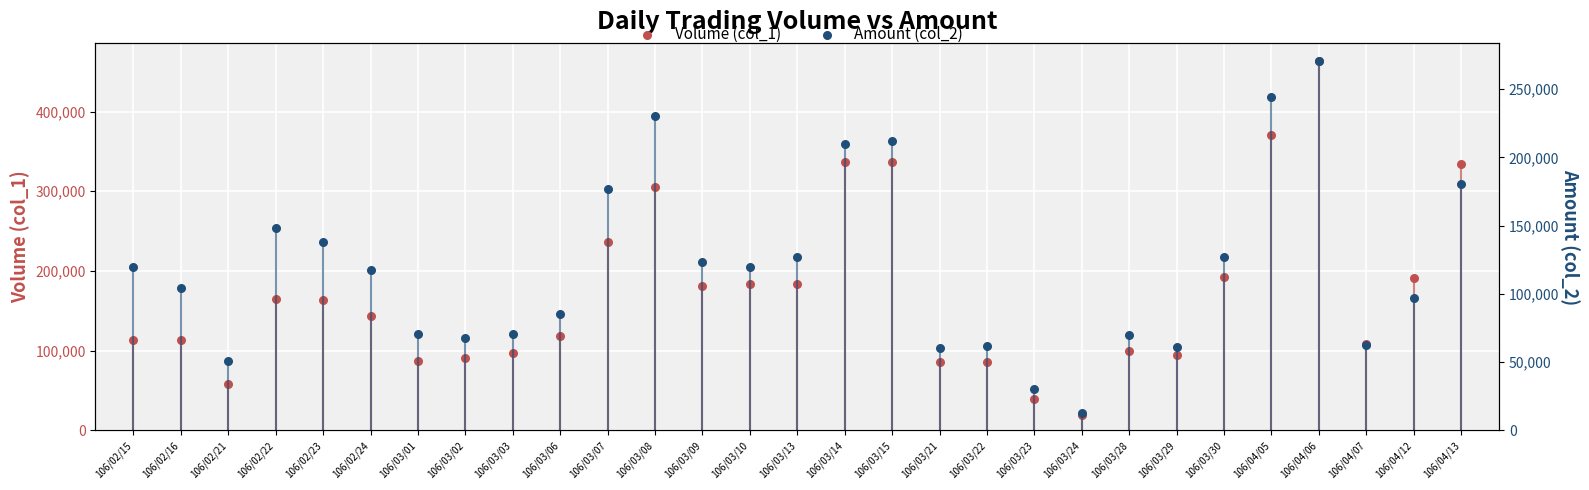

Which series reaches the maximum Y coordinate?

Volume (col_1)